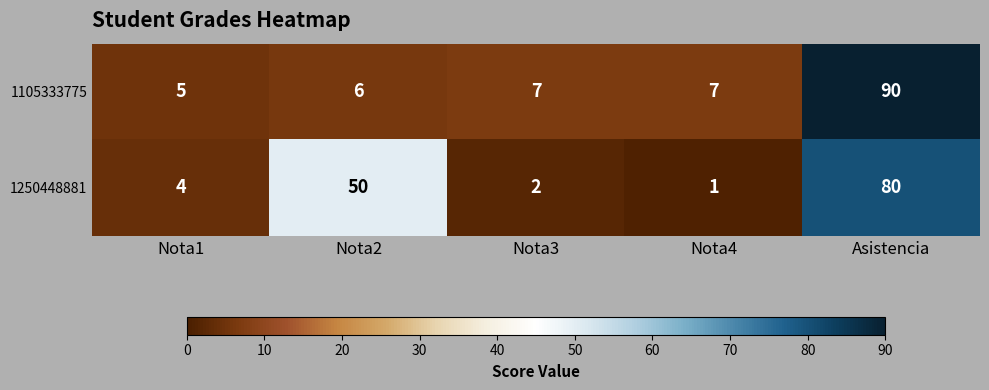

At which category is the sum across all series the highest?

Asistencia